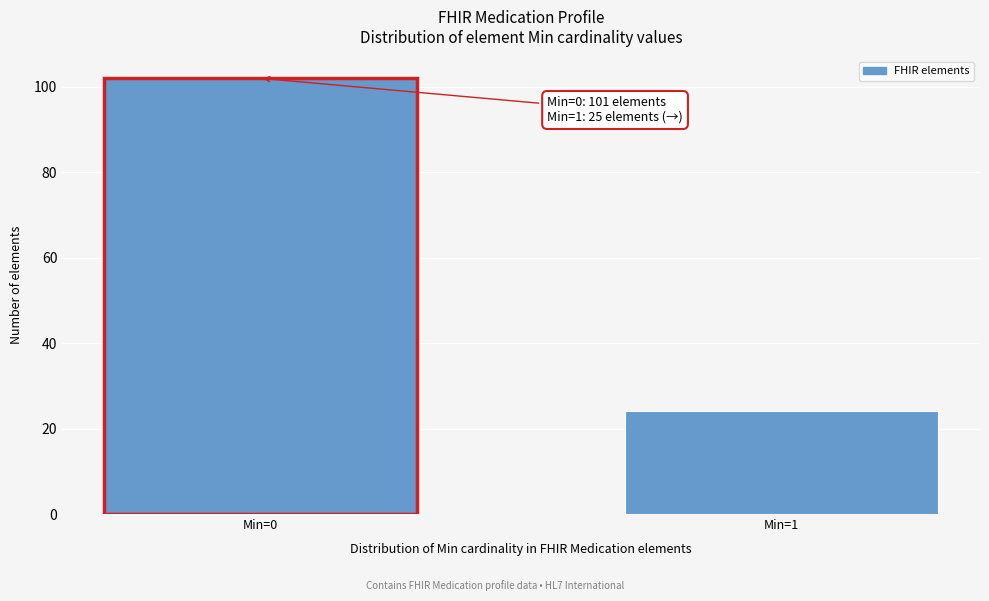

Reading left to right, extract all data points from this chart.

102	24